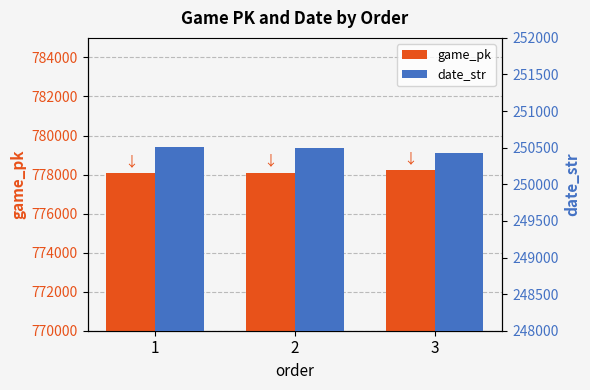

Where does the game_pk series first go above 778092?

3